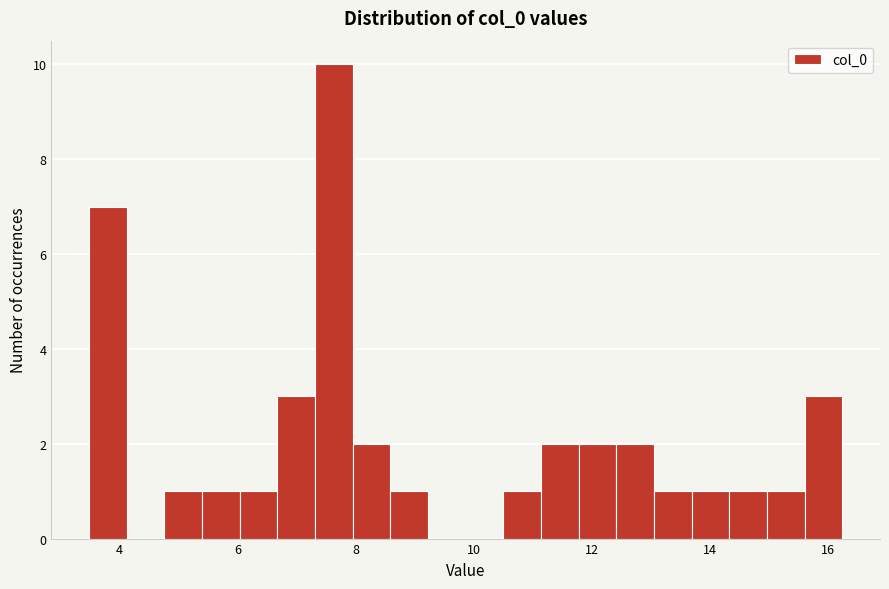

Read against the x-axis, roughly where is the centre of the tallest bar?

7.6